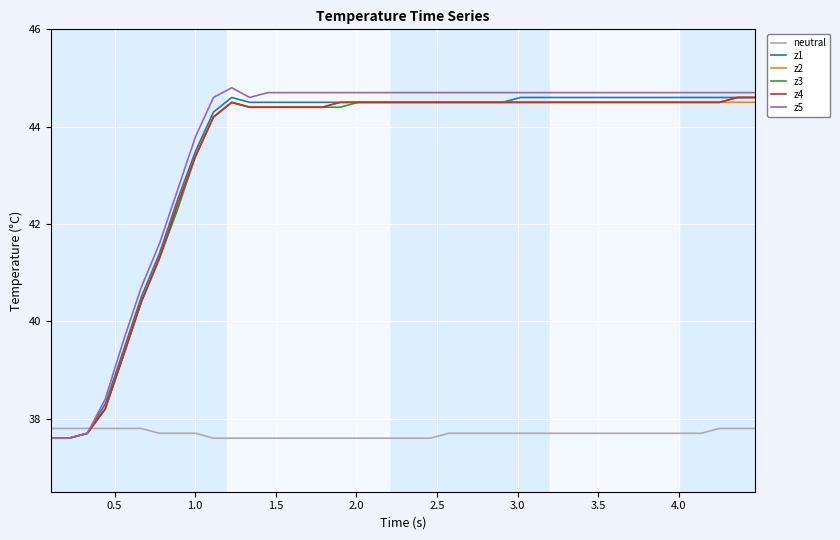

What is the difference between the second highest and second lowest values in the z5 series?

7.1